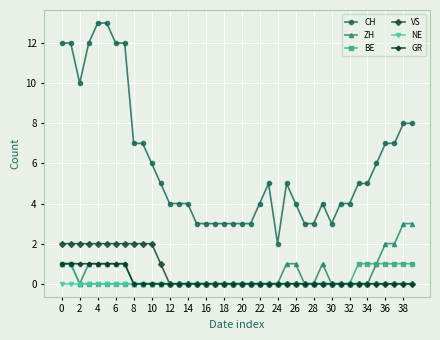

True or false: CH and VS intersect in this chart.

False